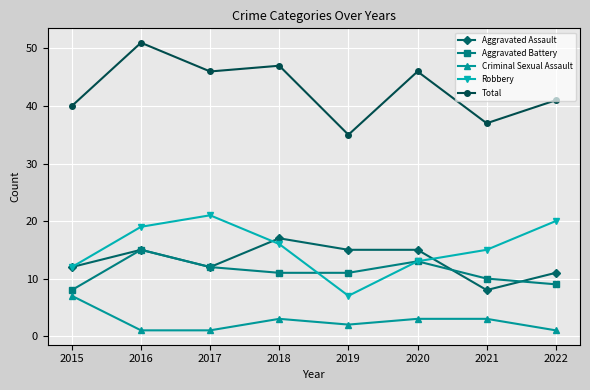

Where does the Robbery series first go above 16?

2016